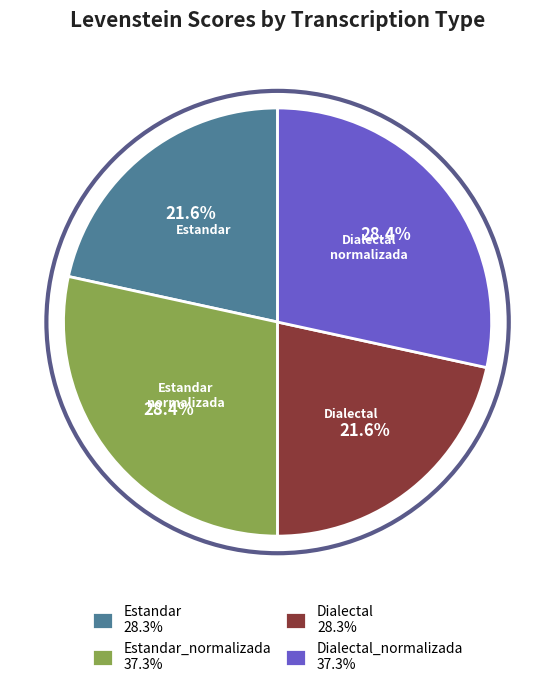

Approximately how many times larger is the value at Dialectal_normalizada 37.3% compared to Estandar_normalizada 37.3%?

1.0